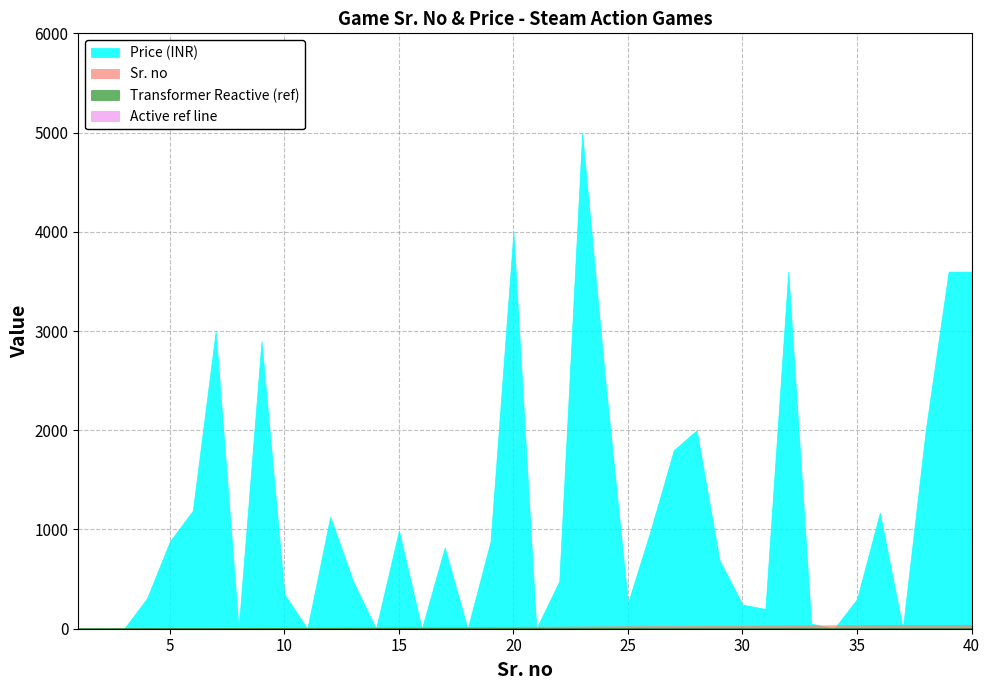

How many values in the Sr. no series exceed 21?

19